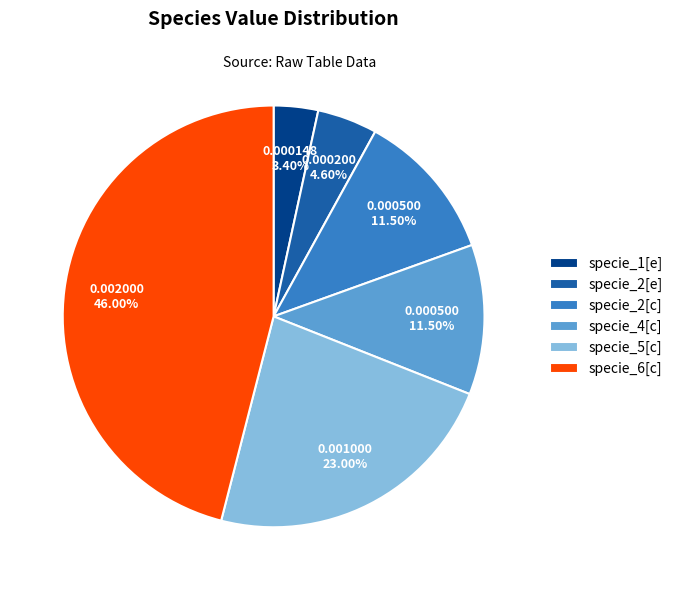

Count the number of slices in the pie.

6